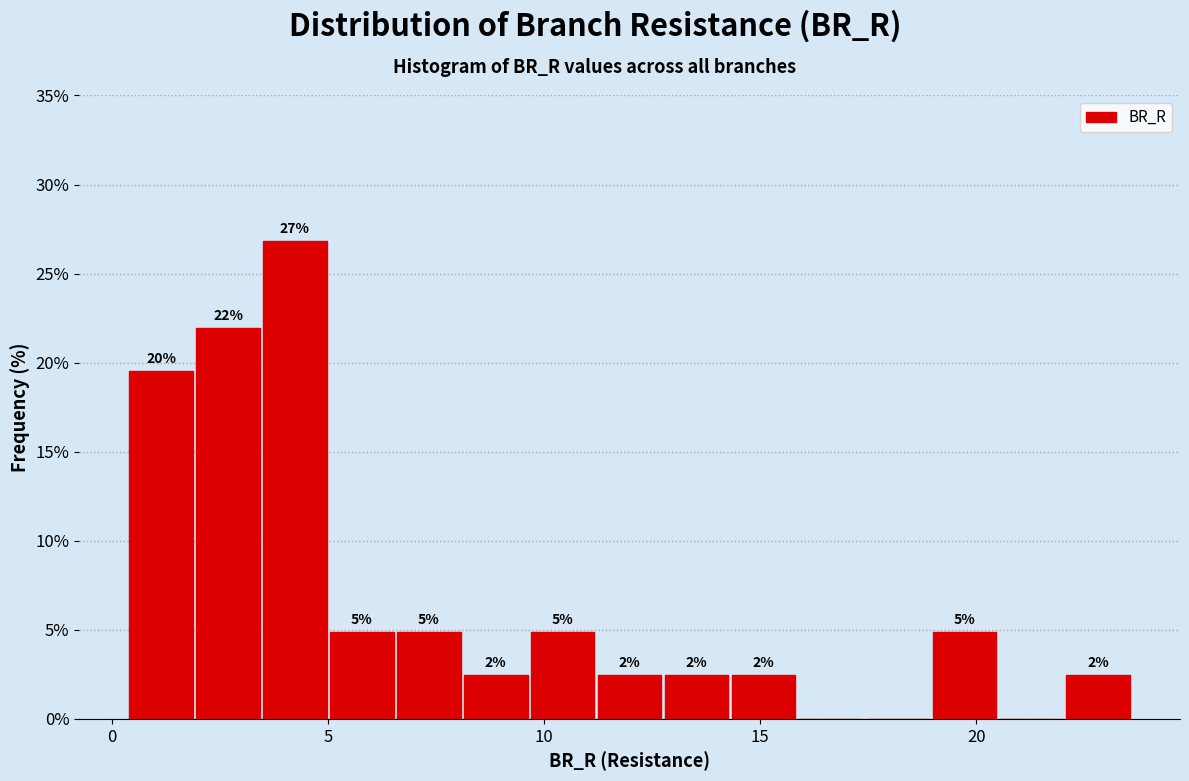

Around what value on the x-axis is the tallest bar? Give the approximate position of its centre, as read against the axis.

4.0